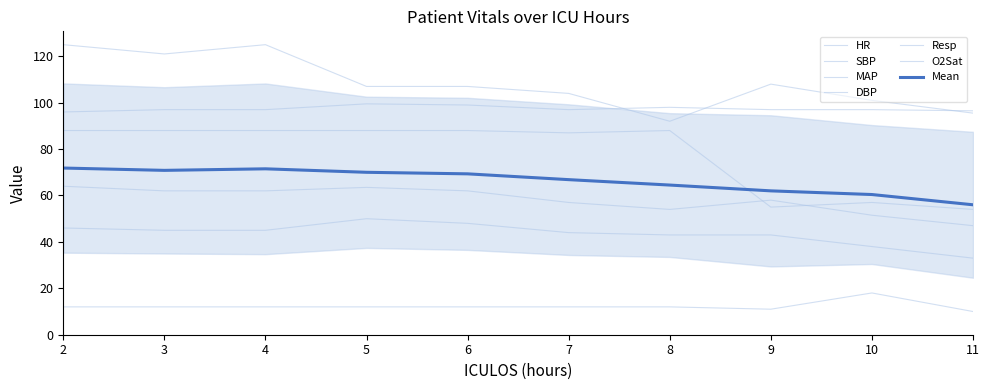

Reading left to right, list all the values displayed in this chart.

HR: 88.0	88.0	88.0	88.0	88.0	87.0	88.0	55.0	57.0	54.0
SBP: 125.0	121.0	125.0	107.0	107.0	104.0	92.0	108.0	101.0	95.5
MAP: 64.0	62.0	62.0	63.5	62.0	57.0	54.0	58.0	51.5	47.0
DBP: 46.0	45.0	45.0	50.0	48.0	44.0	43.0	43.0	38.0	33.0
Resp: 12.0	12.0	12.0	12.0	12.0	12.0	12.0	11.0	18.0	10.0
O2Sat: 96.0	97.0	97.0	99.5	99.0	97.0	98.0	97.0	97.0	96.5